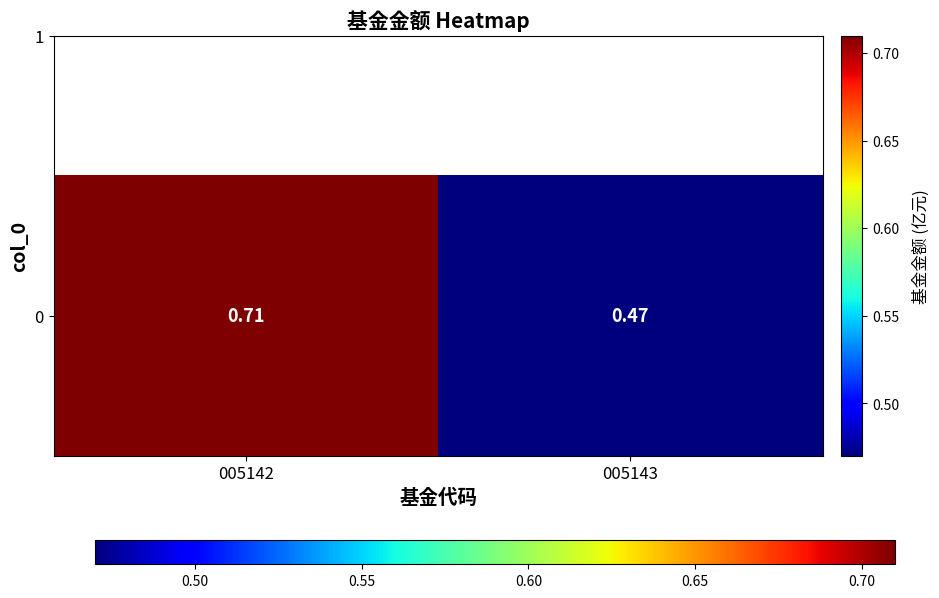

What is the smallest value displayed?

0.5